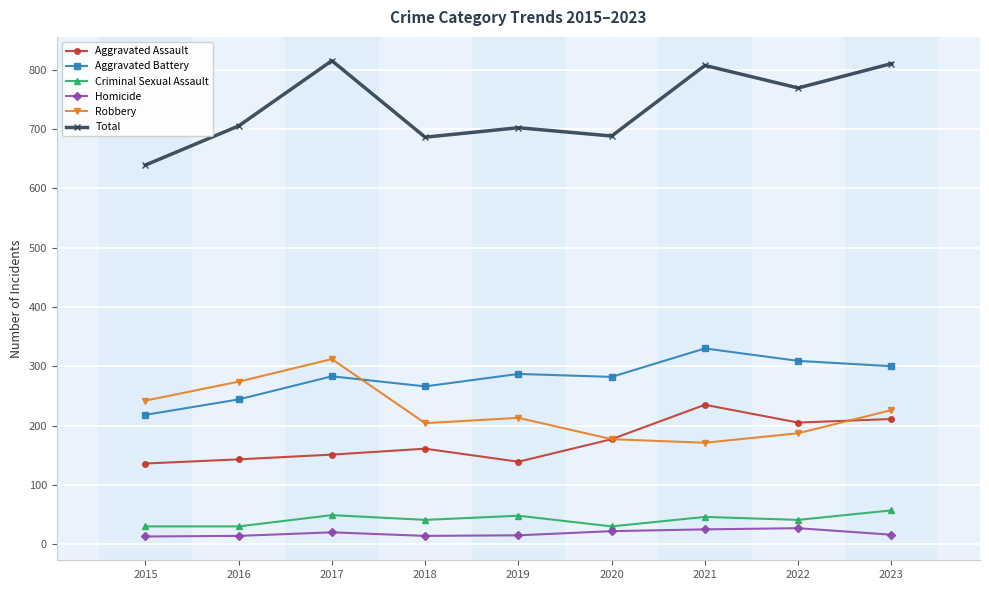

What is the value of the Aggravated Assault point at the 8th from the left?

205